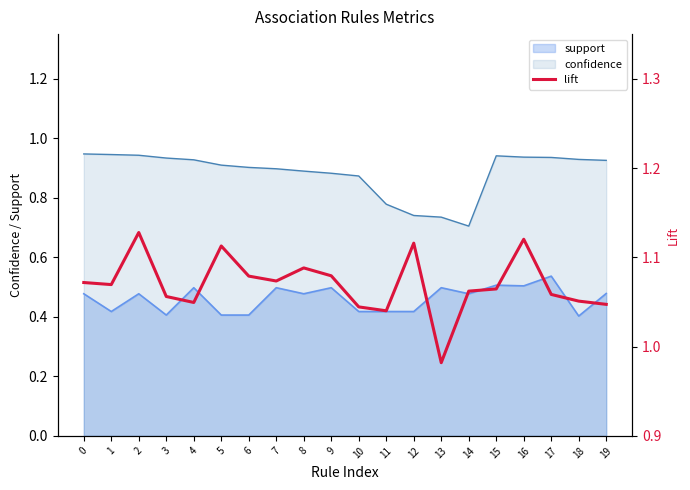

Is it true that the value at 9 is 1.1?

True